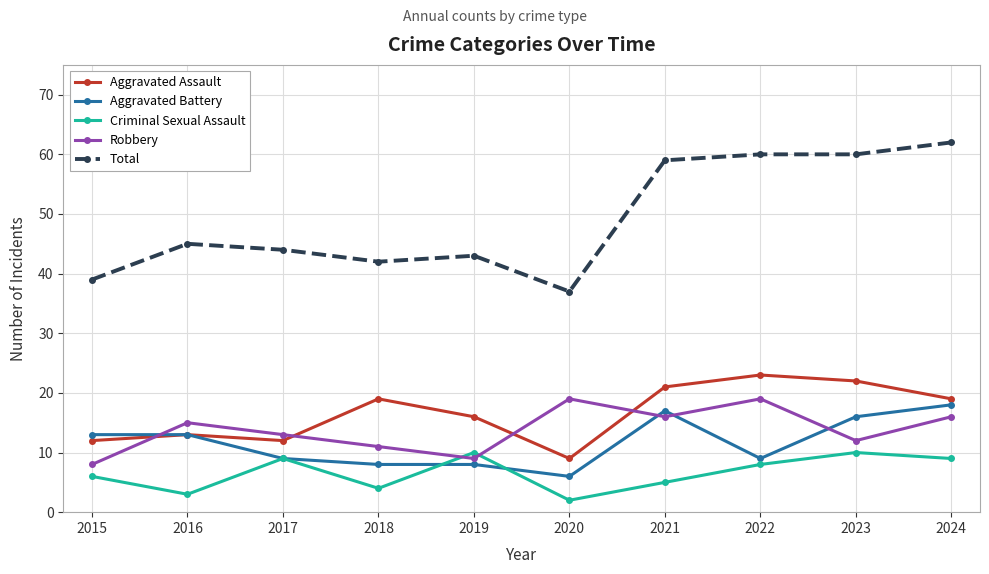

At how many categories does at least one series exceed 7?

10